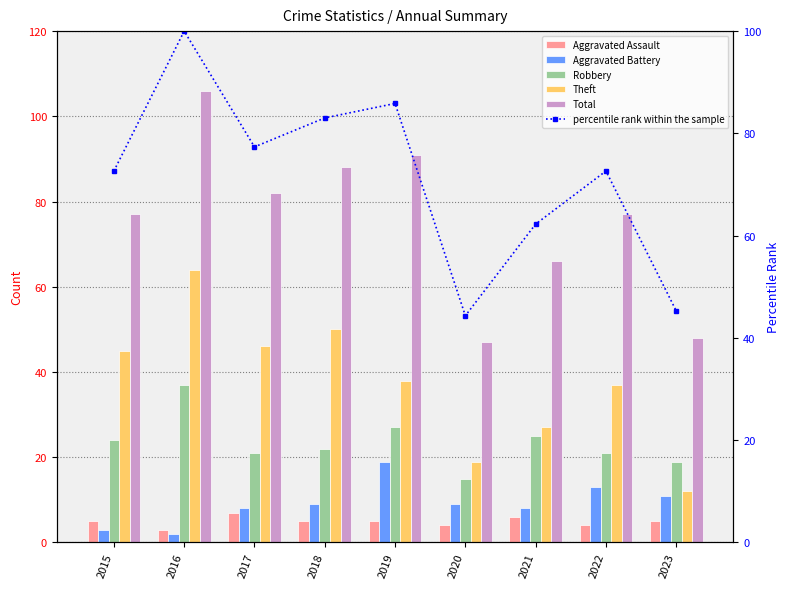

What is the value of the Total bar at the 6th from the left?

47.0